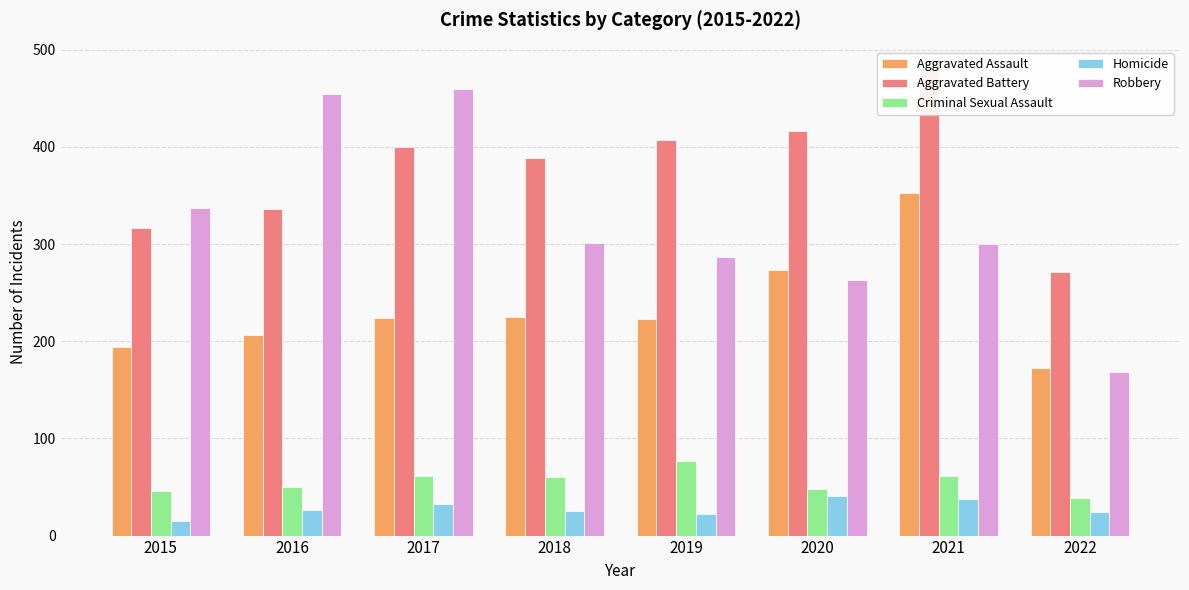

What is the difference between the highest and lowest values at 2018?

364